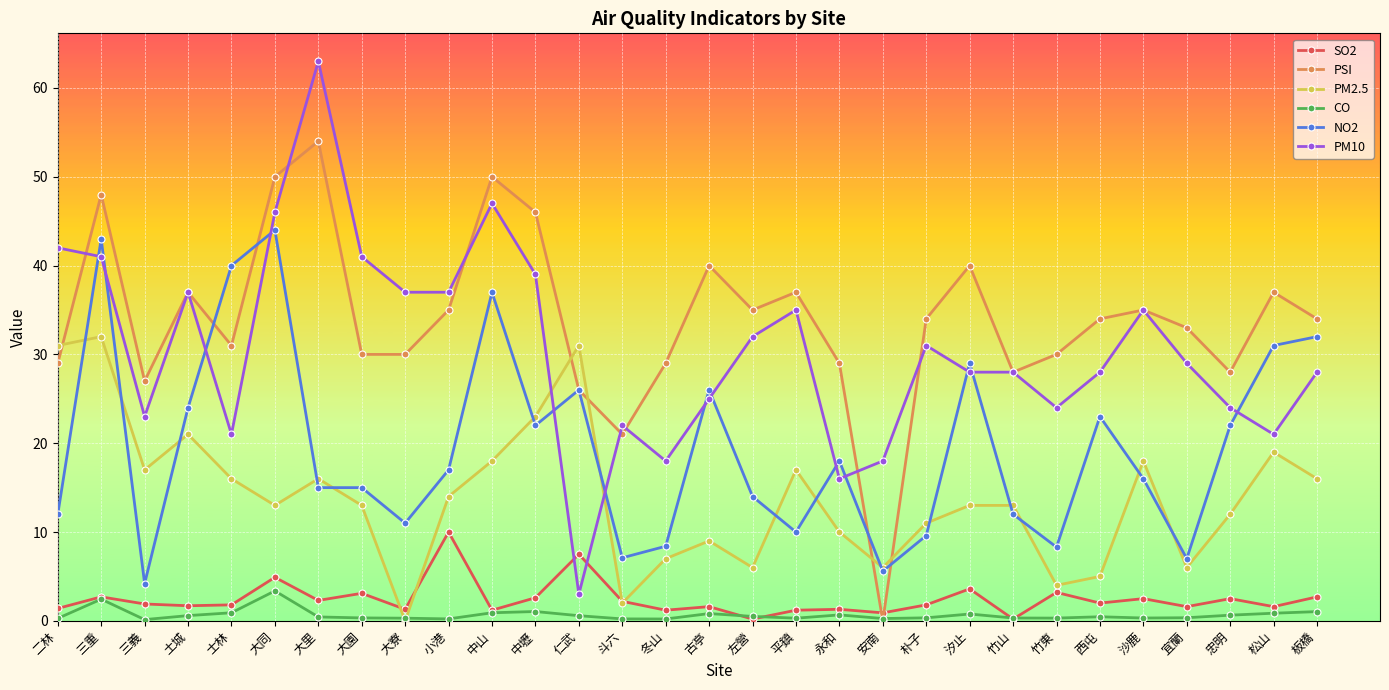

Is it true that PSI equals 27.6 at 大同?

False